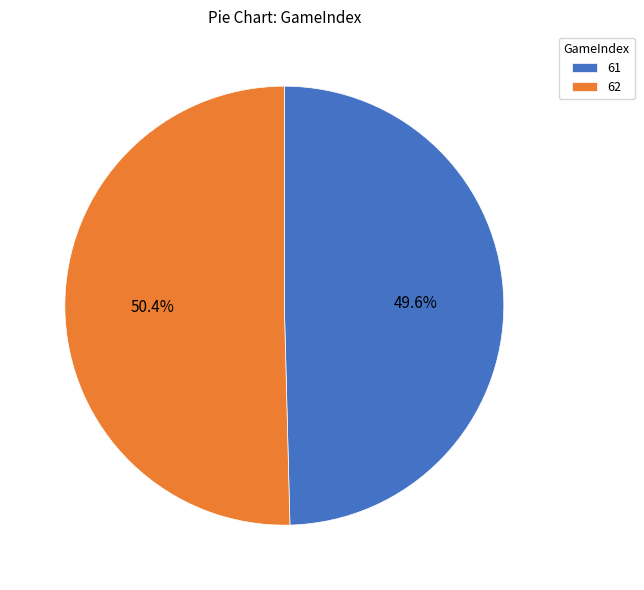

How much of the chart is everything except 61?

50.4%